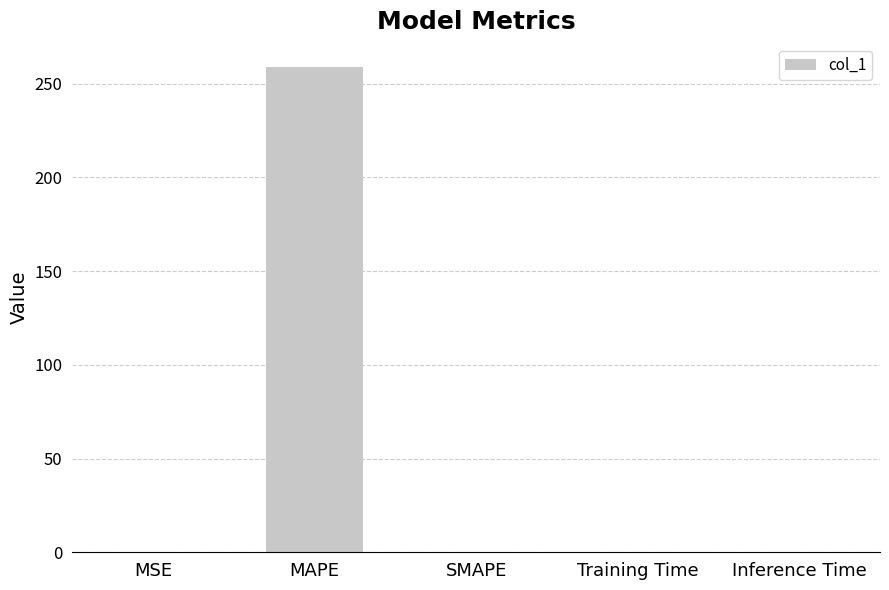

The chart shows a value of 0.0 at Inference Time. True or false?

True